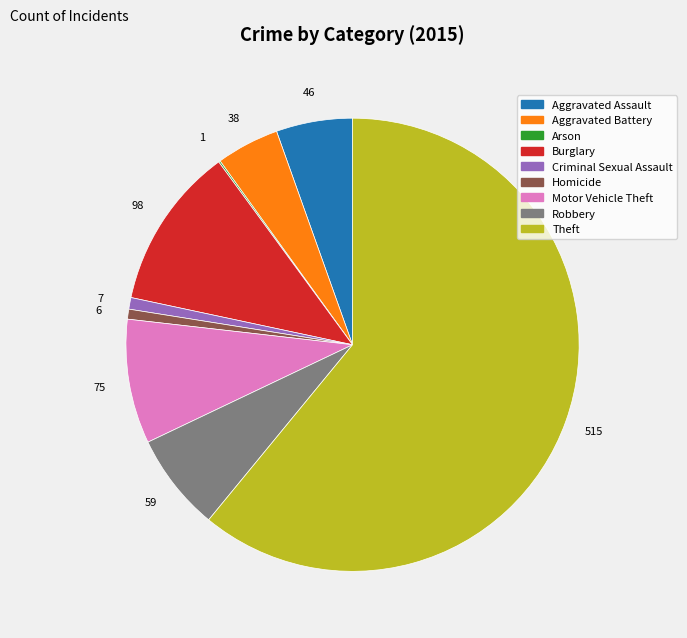

Which category has the biggest portion of the pie?

Theft